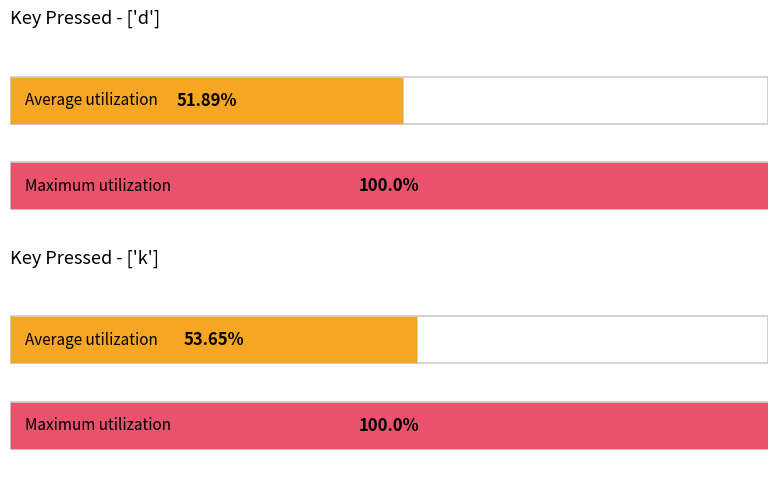

At which category is the sum across all series the highest?

Key=['k'] (avg .thisTrialN)